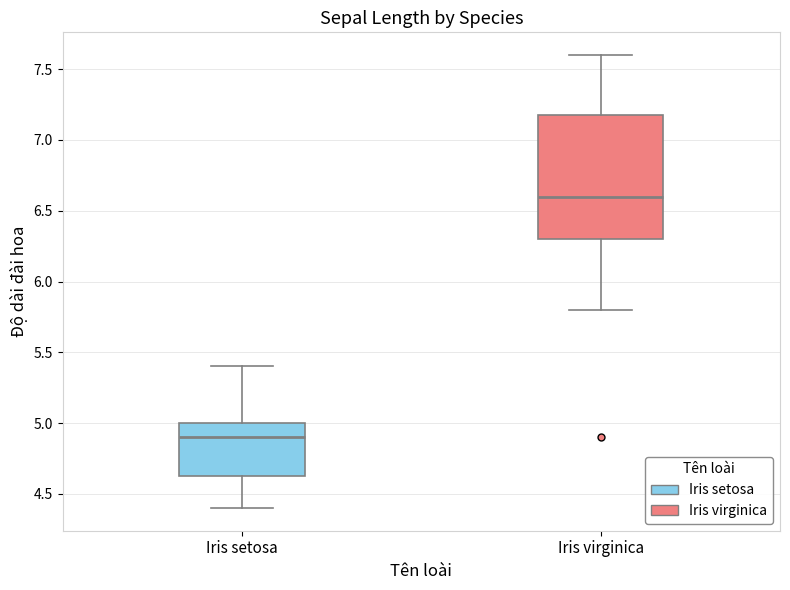

Which box's median line is the highest?

Iris virginica